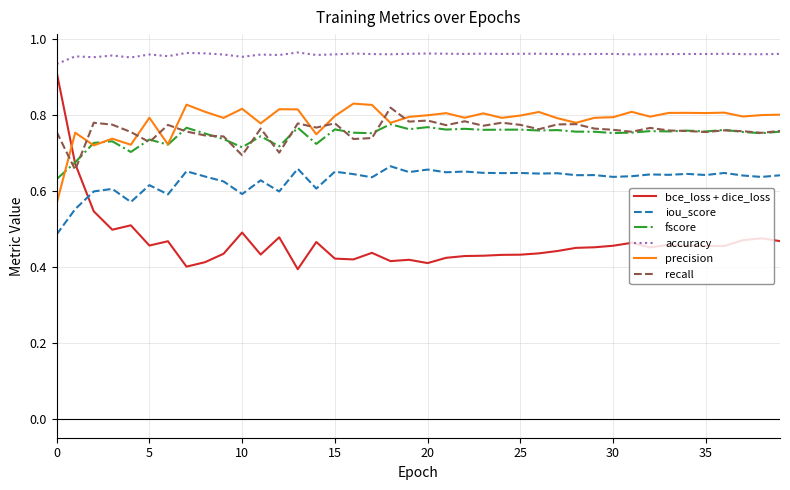

Which series has the widest spread of values?

bce_loss + dice_loss